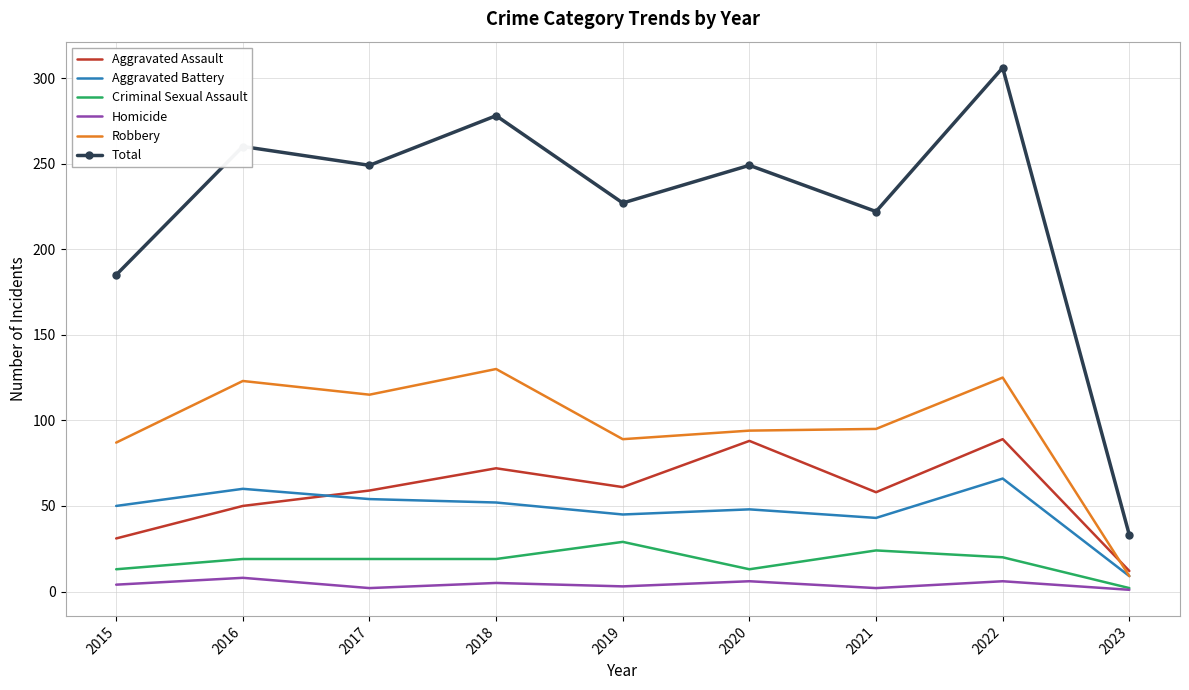

What is the difference between the highest and lowest values at 2020?

243